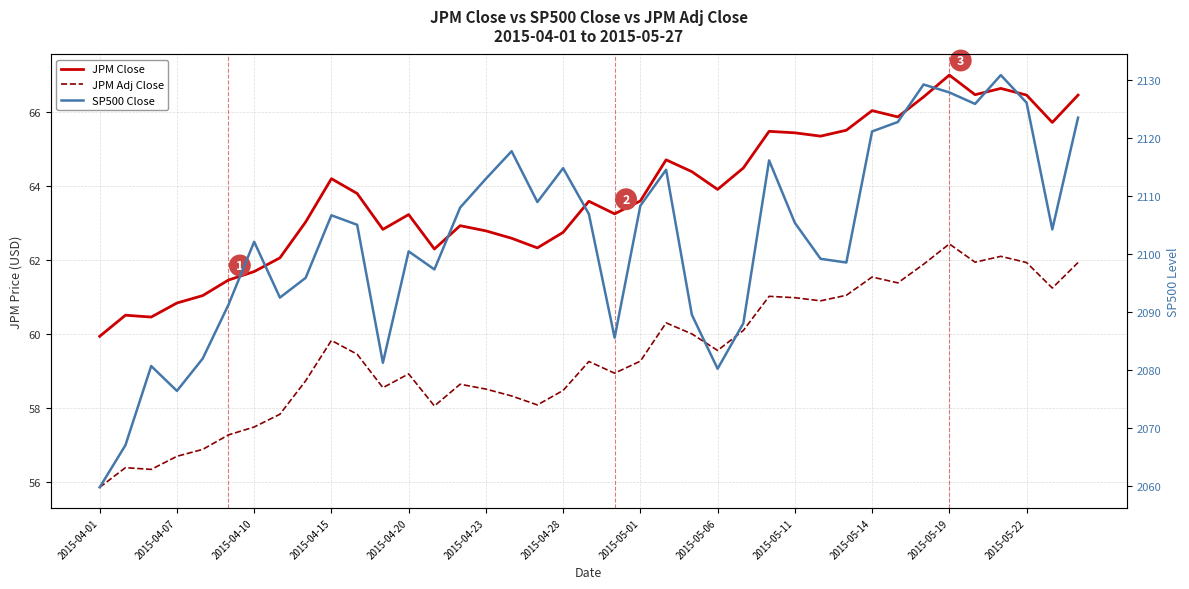

What is the difference between the highest and lowest values at 35?

2068.7